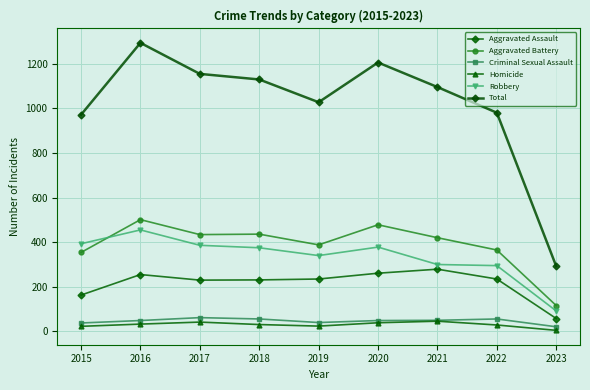

What is the value of the Criminal Sexual Assault point at the 5th from the left?

40